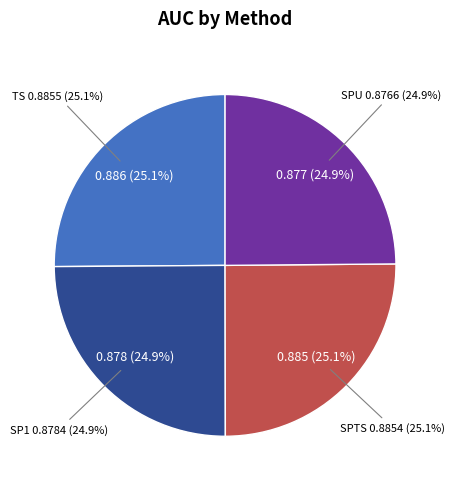

How many segments does this pie chart have?

4